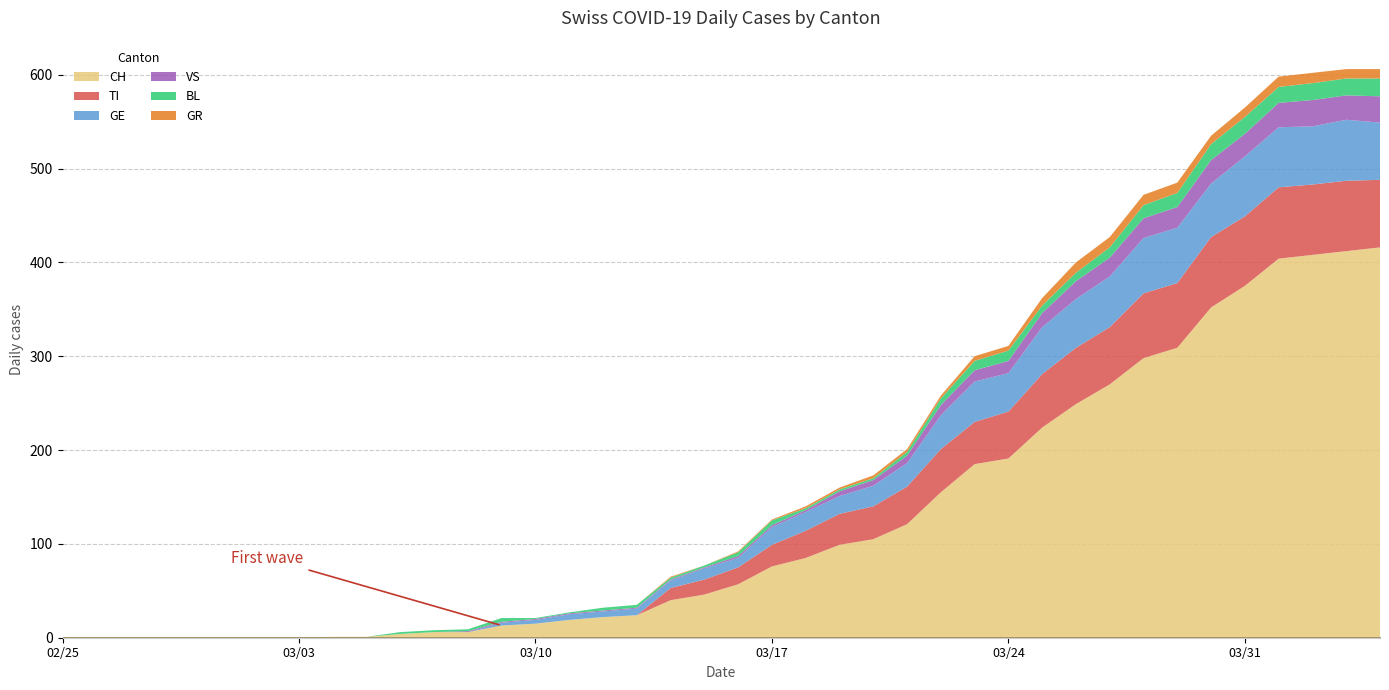

In GR, how many points are higher than both neighbors (excluding endpoints)?

1